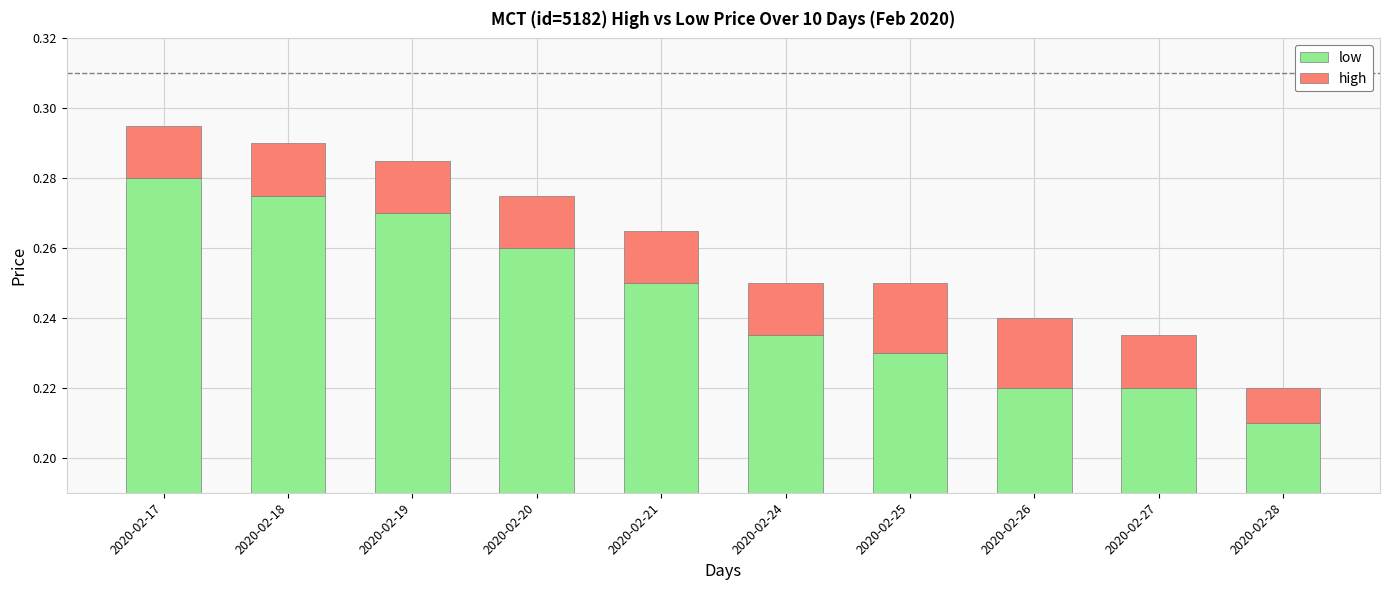

True or false: low has a value of 0.2 at 2020-02-26.

True